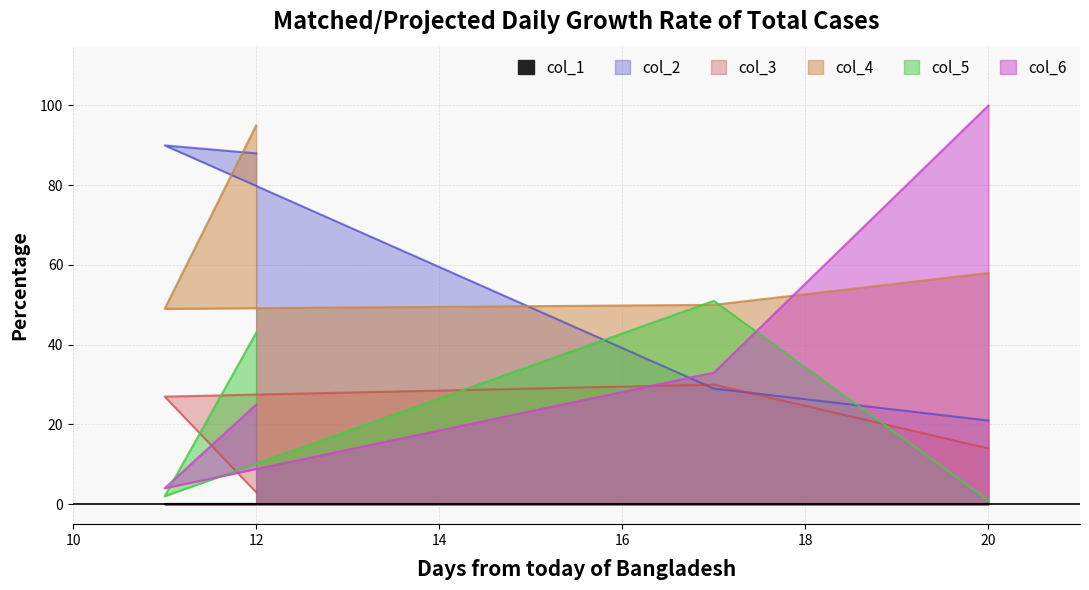

Does the chart have visible grid lines?

Yes